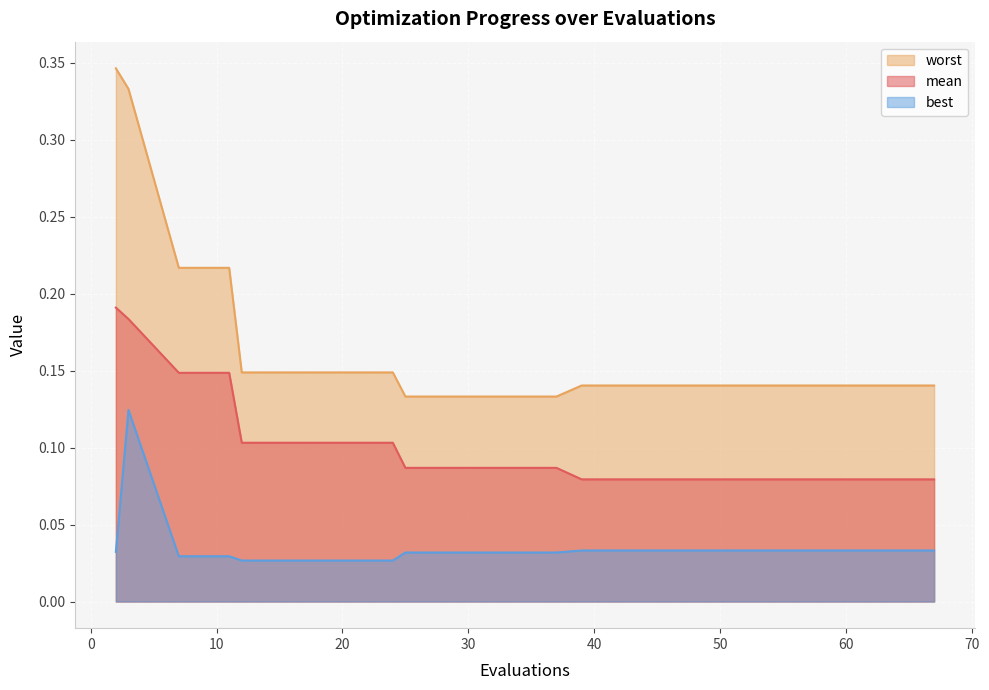

What is the total value across all series at 7?

0.4